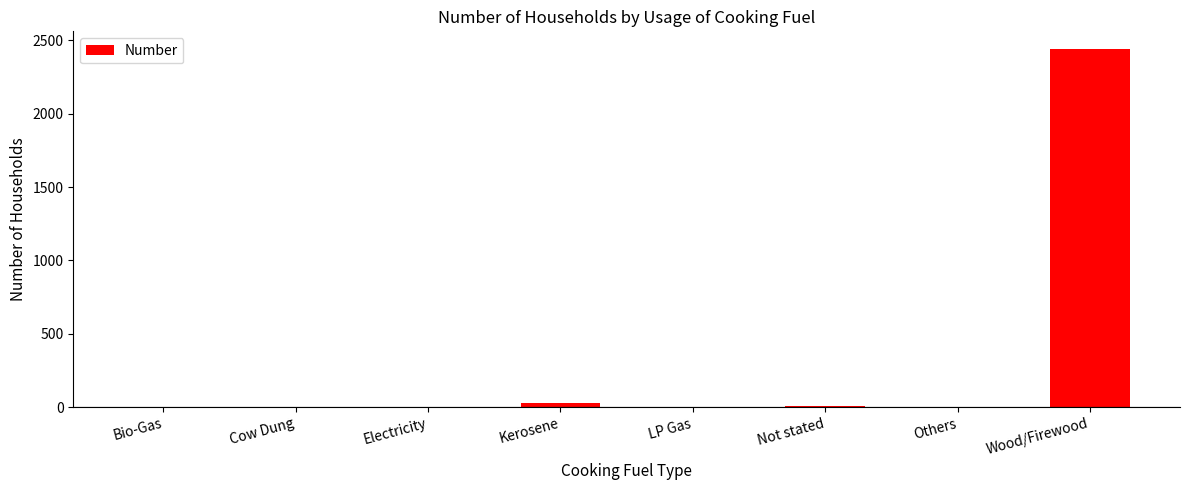

True or false: the data shows 4 at LP Gas.

True